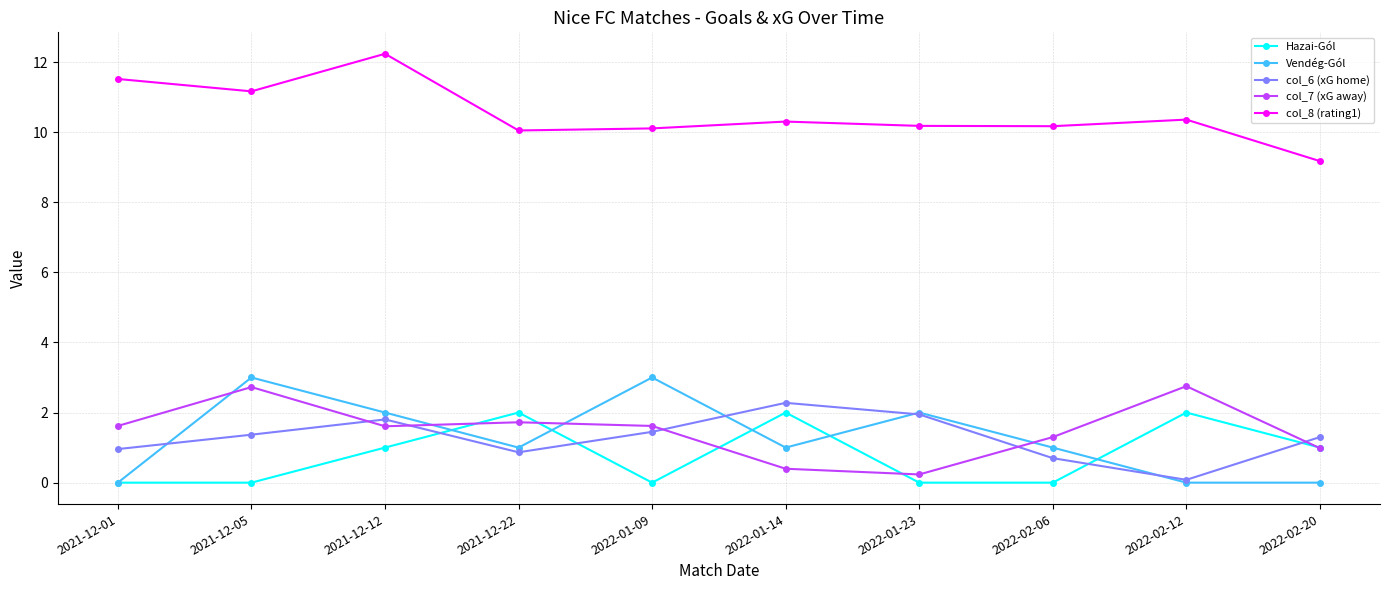

Is it true that col_7 (xG away) equals 2.6 at 2021-12-01?

False